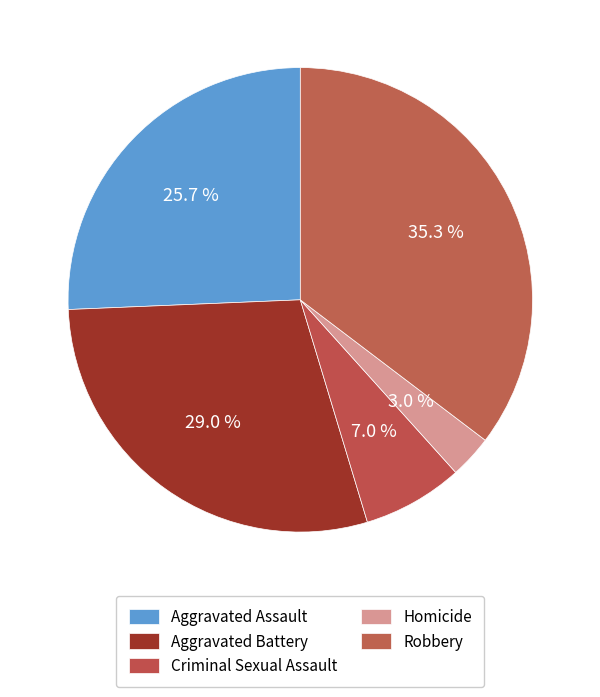

To the nearest percent, what is the difference between the largest and smallest slice percentages?

32%